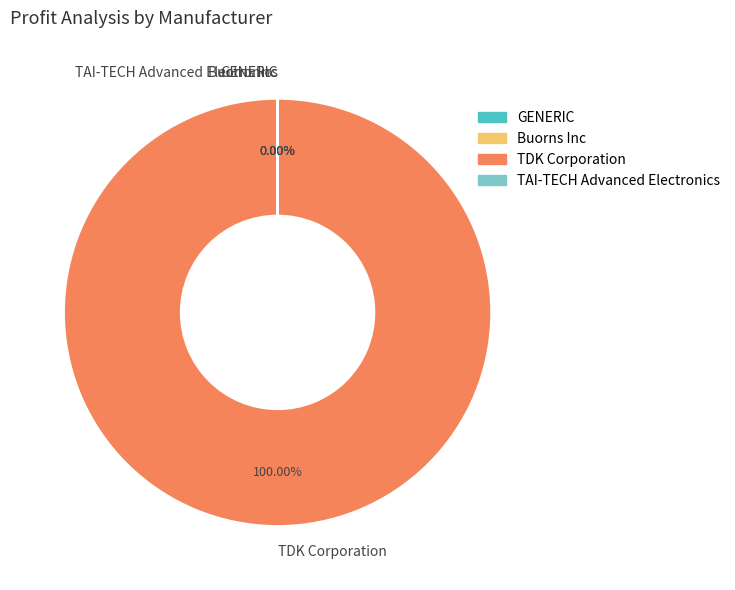

Does TDK Corporation represent more than half of the total?

Yes